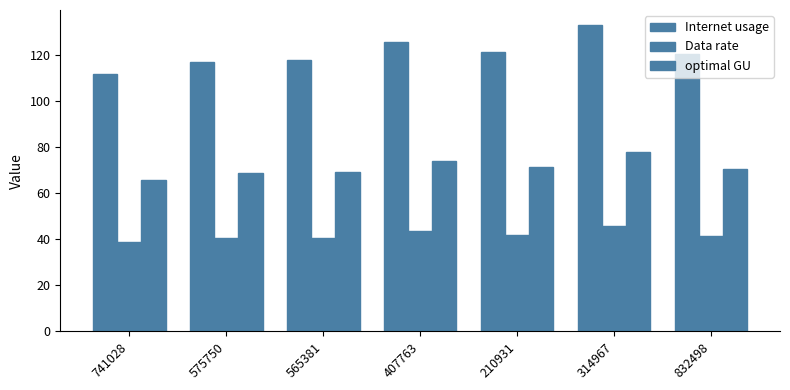

What is the value of the optimal GU bar at the 3rd from the left?

69.1